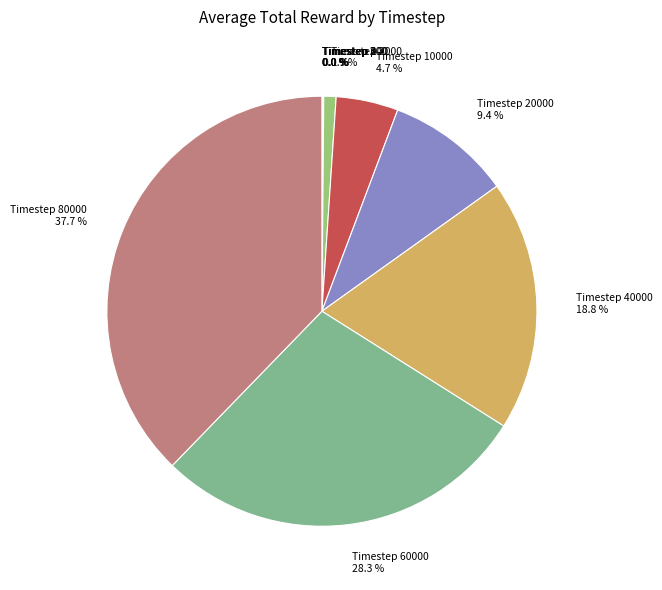

Is there a majority slice in this chart?

No